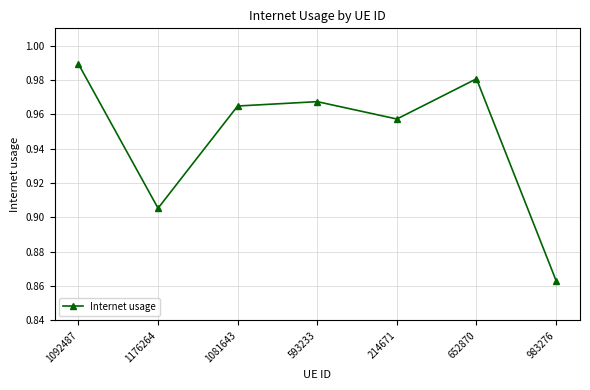

Rank the categories by value from lowest to highest.

983276, 1176264, 214671, 1081643, 593233, 652870, 1092487